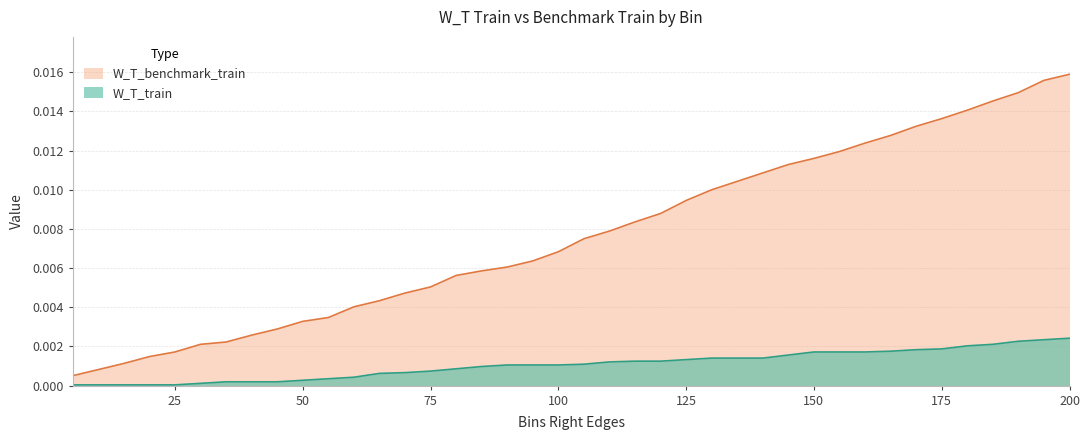

Which series has the largest total across all categories?

W_T_benchmark_train